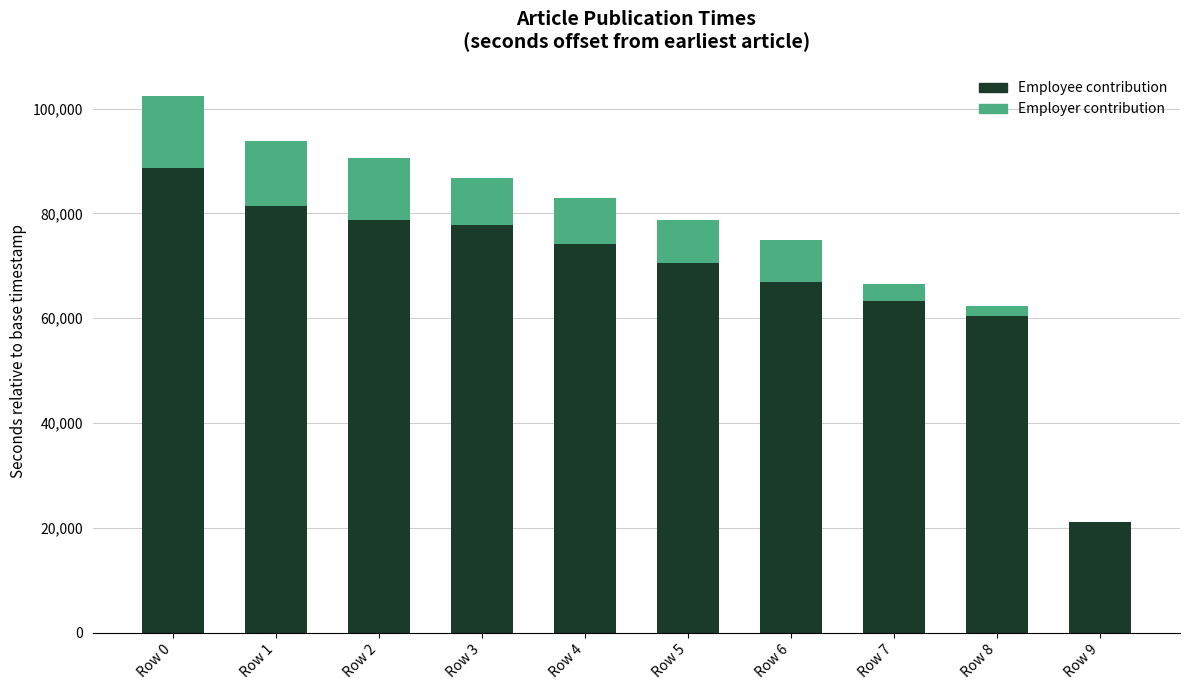

Are the bars grouped side by side (vs. stacked)?

No